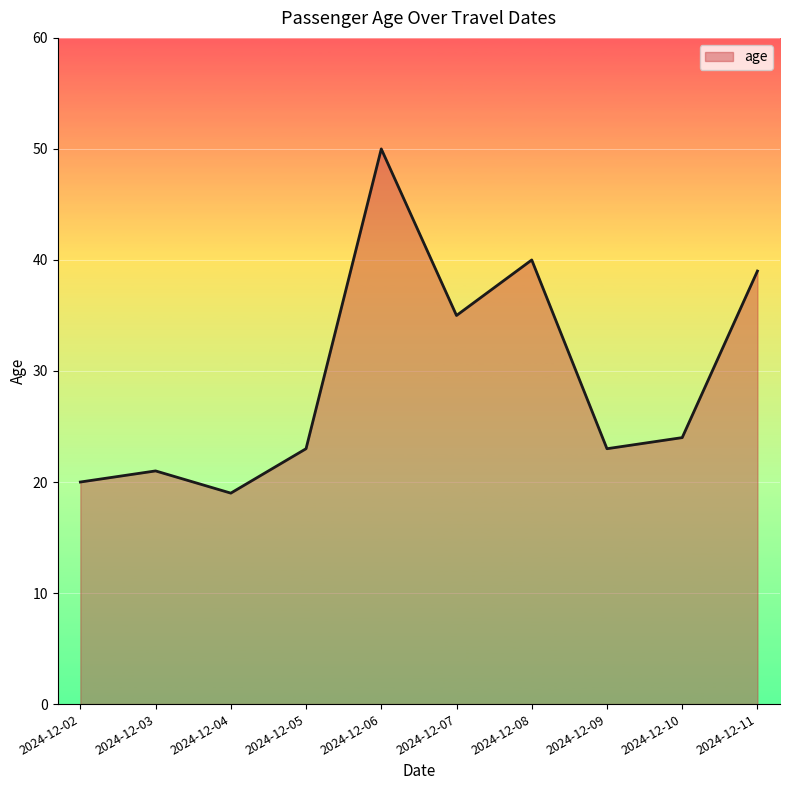

Read the value at 2024-12-09, to the nearest 10.

20